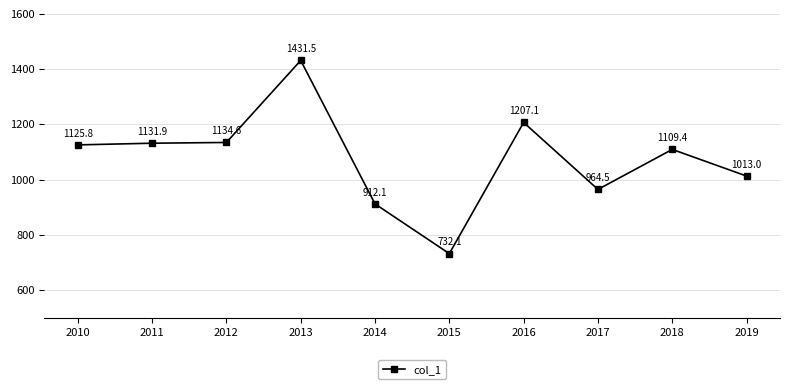

At which category does the data reach its first local peak?

2013